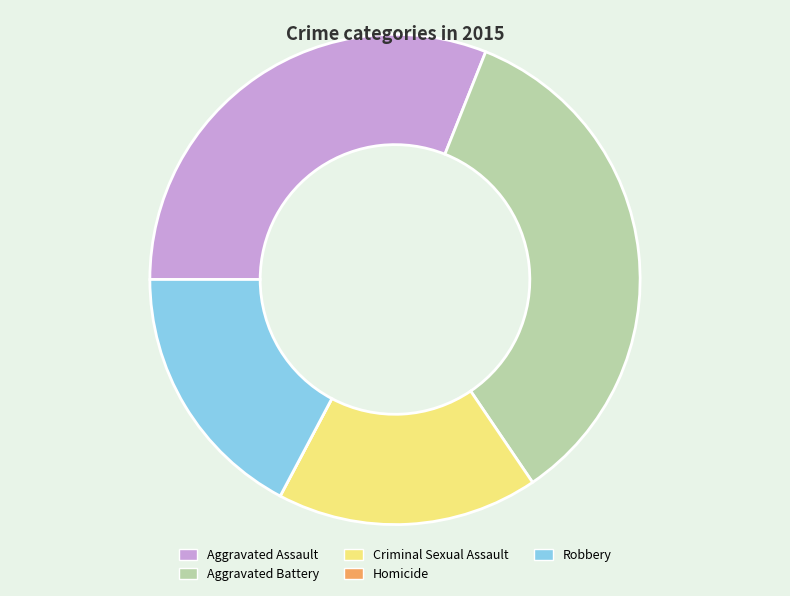

Which category has the biggest portion of the pie?

Aggravated Battery